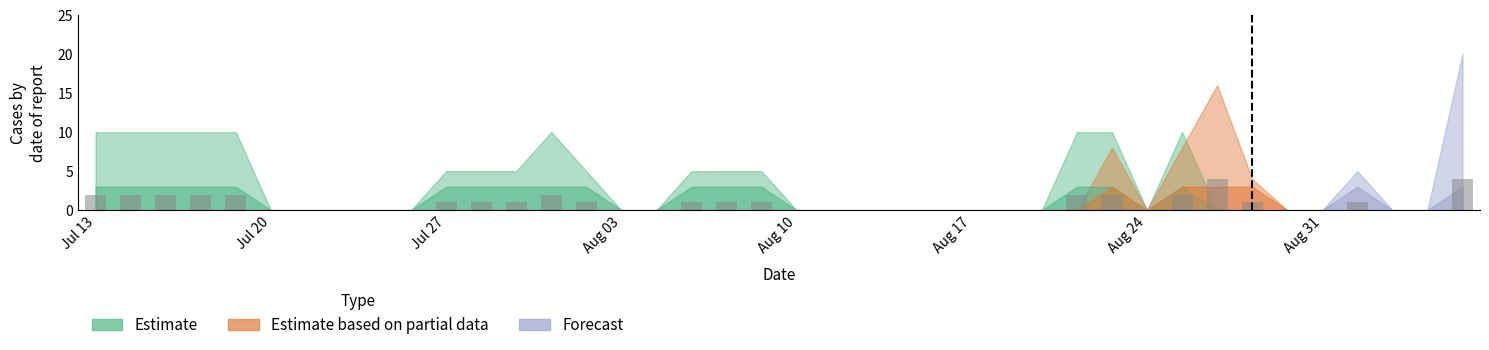

Are the bars horizontal?

No